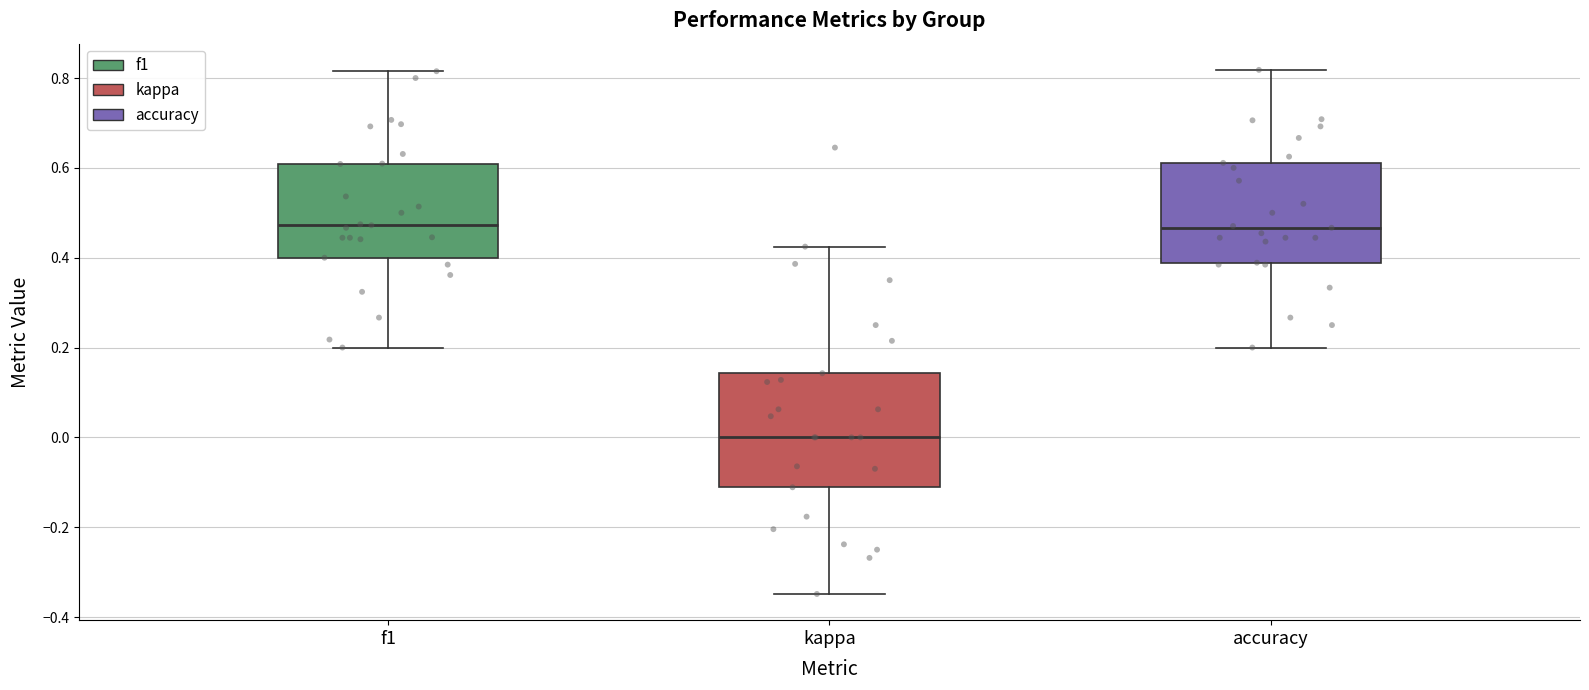

Reading left to right, transcribe this box plot: for each box, give where its median line is, the range the box spans, and where its two whiskers end, as read against the y-axis. The values are not printed on the chart, so give them approximately, as read against the axis.

f1: median 0.48, box 0.40 to 0.60, whiskers 0.20 to 0.82
kappa: median 0.00, box -0.12 to 0.14, whiskers -0.34 to 0.42
accuracy: median 0.46, box 0.38 to 0.62, whiskers 0.20 to 0.82